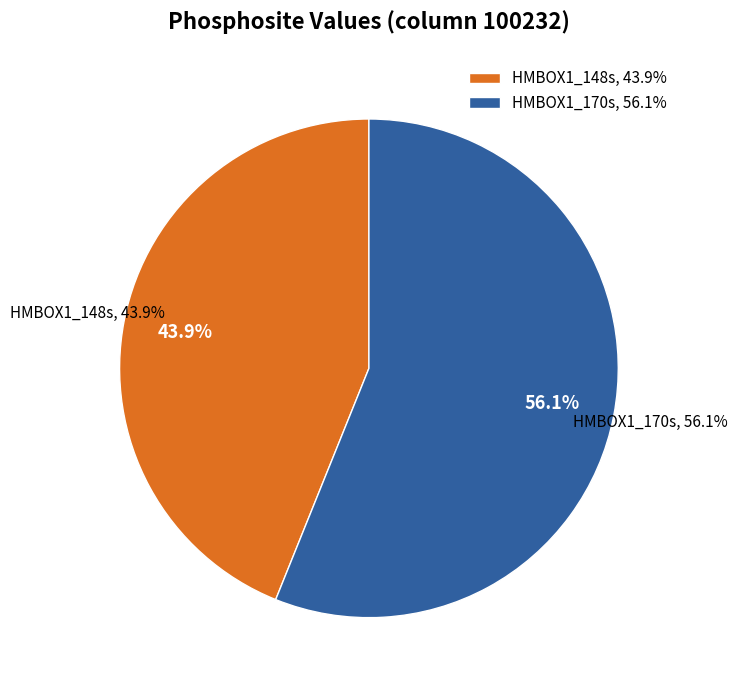

What is the change in value from HMBOX1_148s to HMBOX1_170s?

+0.6